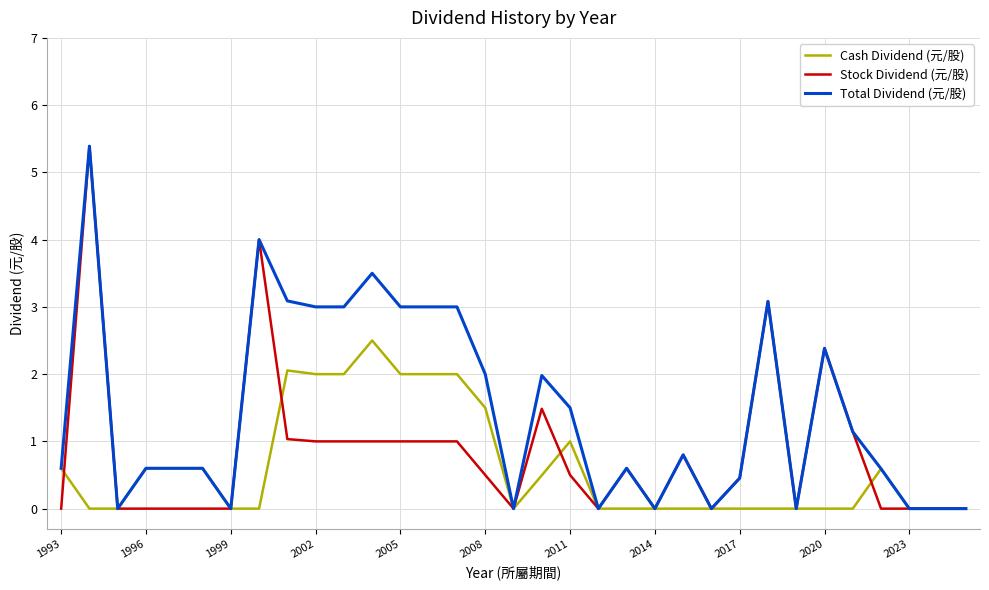

What is the difference between the maximum and minimum values in the Total Dividend (元/股) series?

5.4